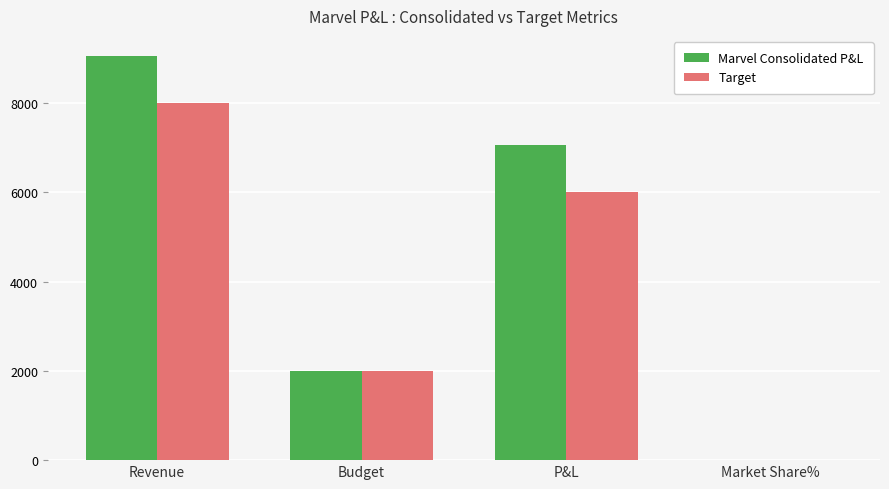

Which series has the widest spread of values?

Marvel Consolidated P&L